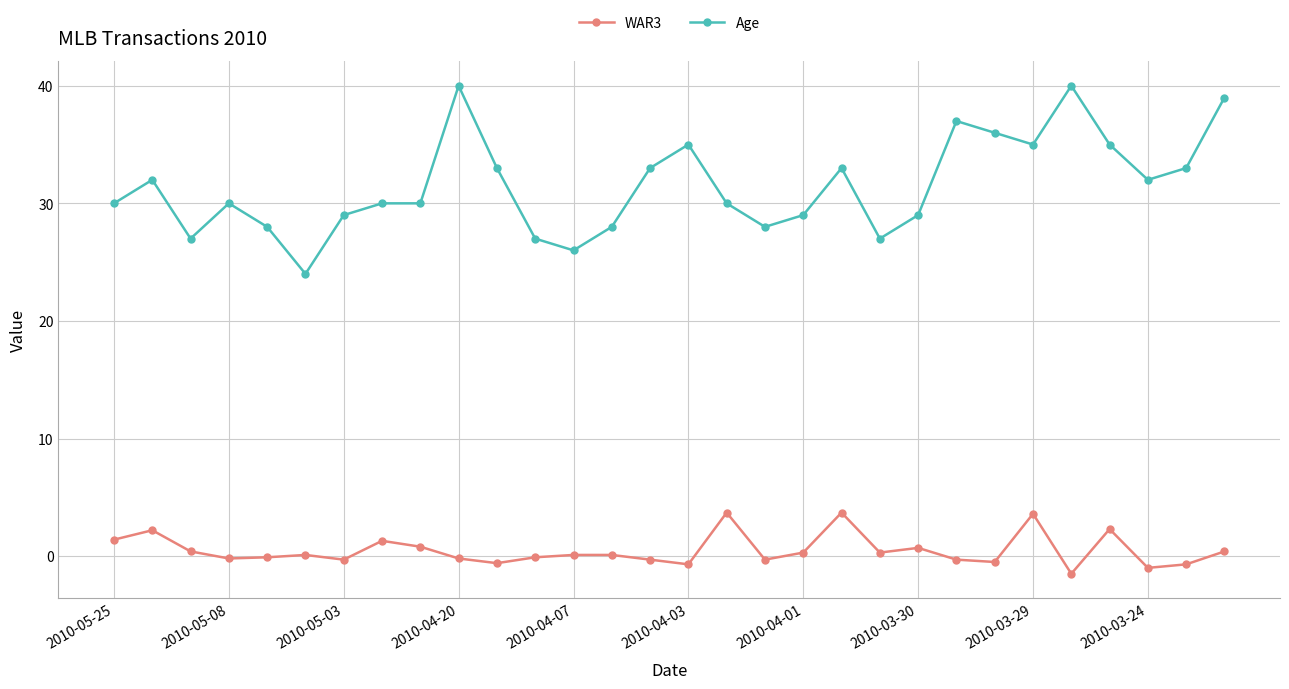

Which series has the largest range (max minus min)?

Age